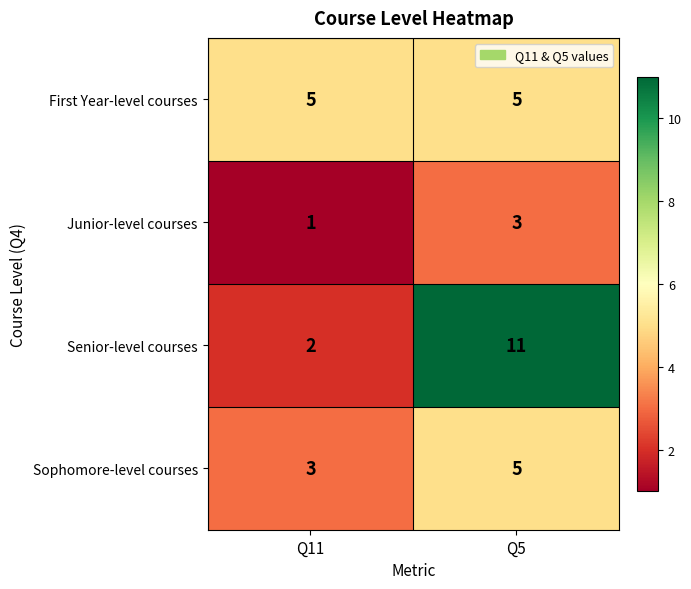

Which category has the highest value across all series?

Q5